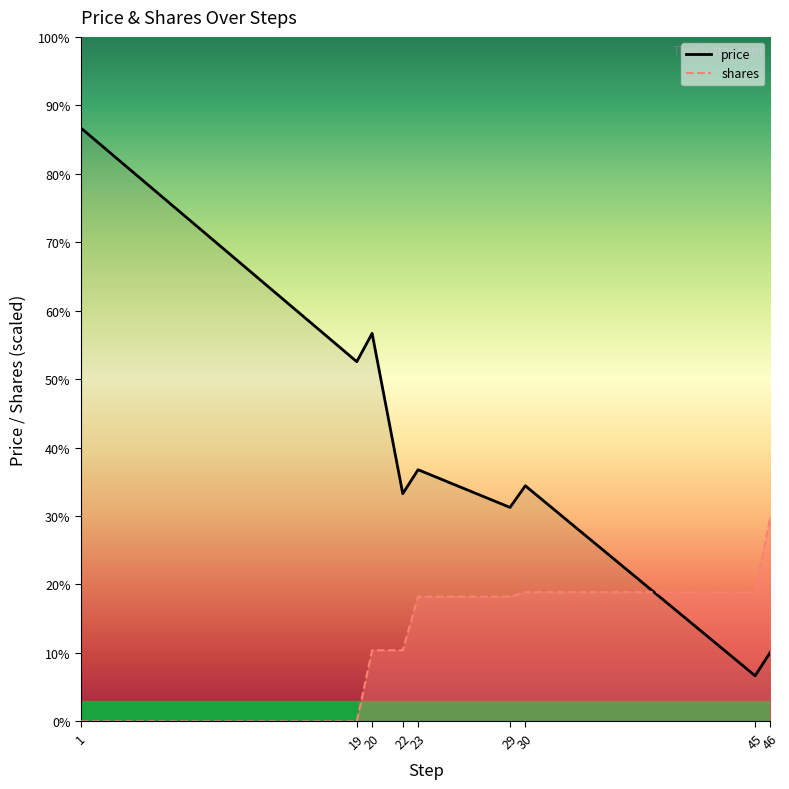

True or false: shares has a value of 93.6 at 30.

False